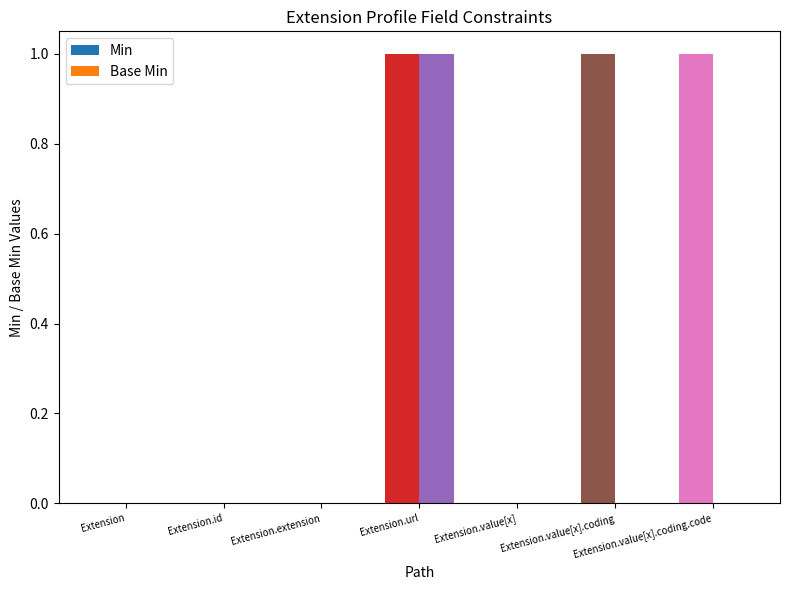

How many Min values are between 0 and 1?

7